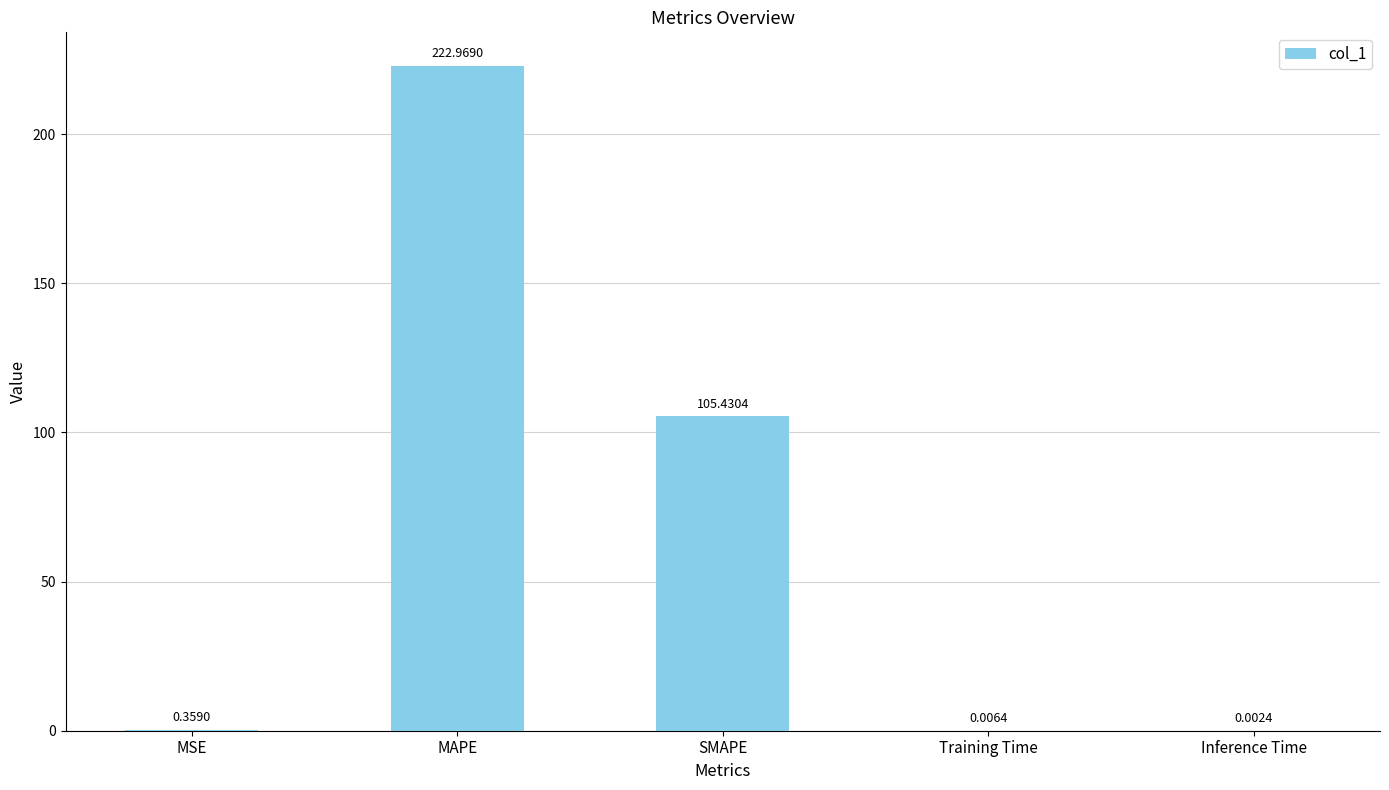

How many data points does each series have?

5